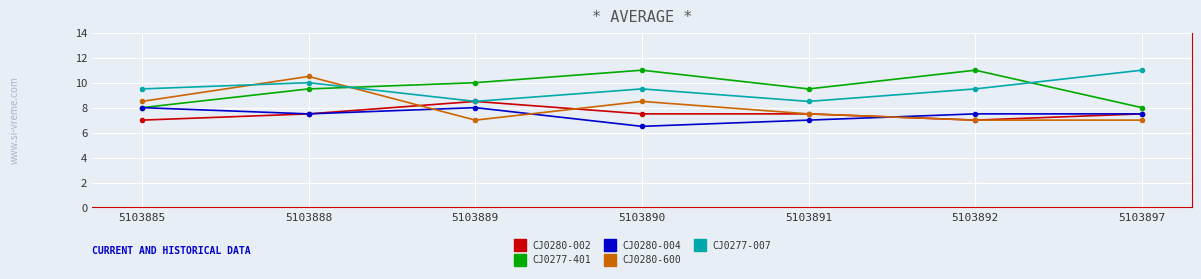

Reading left to right, extract all data points from this chart.

CJ0280-002: 5103885=7.0	5103888=7.5	5103889=8.5	5103890=7.5	5103891=7.5	5103892=7.0	5103897=7.5
CJ0277-401: 5103885=8.0	5103888=9.5	5103889=10.0	5103890=11.0	5103891=9.5	5103892=11.0	5103897=8.0
CJ0280-004: 5103885=8.0	5103888=7.5	5103889=8.0	5103890=6.5	5103891=7.0	5103892=7.5	5103897=7.5
CJ0280-600: 5103885=8.5	5103888=10.5	5103889=7.0	5103890=8.5	5103891=7.5	5103892=7.0	5103897=7.0
CJ0277-007: 5103885=9.5	5103888=10.0	5103889=8.5	5103890=9.5	5103891=8.5	5103892=9.5	5103897=11.0